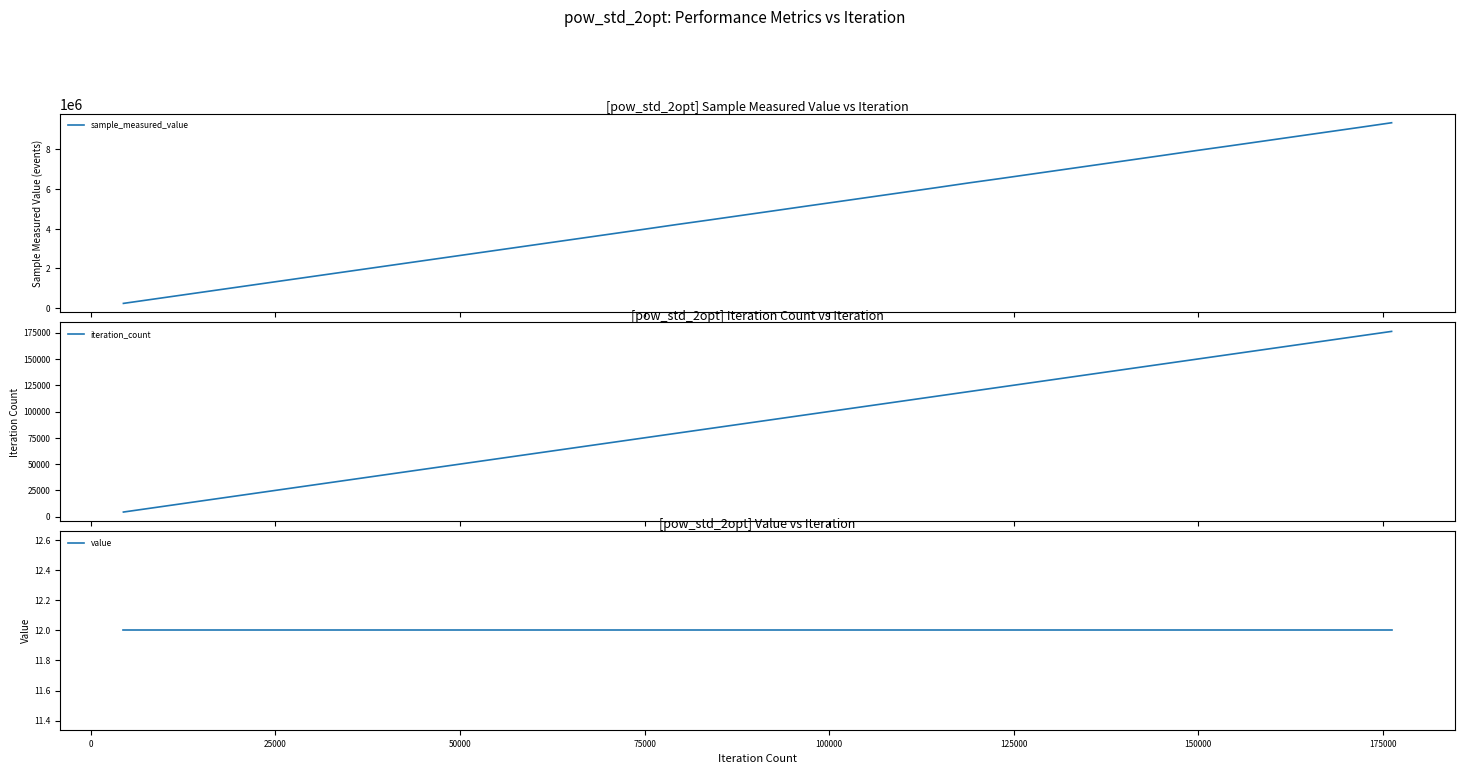

True or false: value has more than 2 points higher than both neighbors.

False